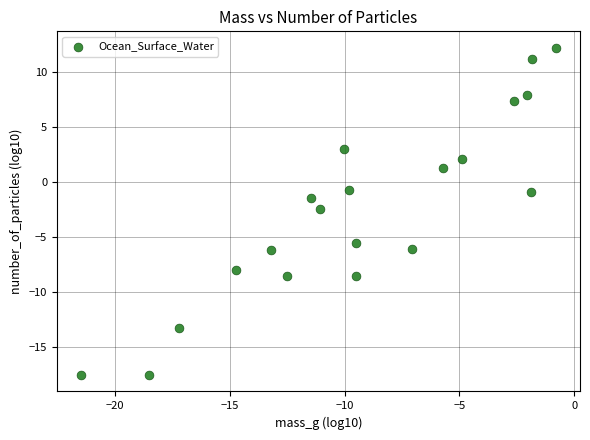

What is the range of X values (max minus min)?

20.7